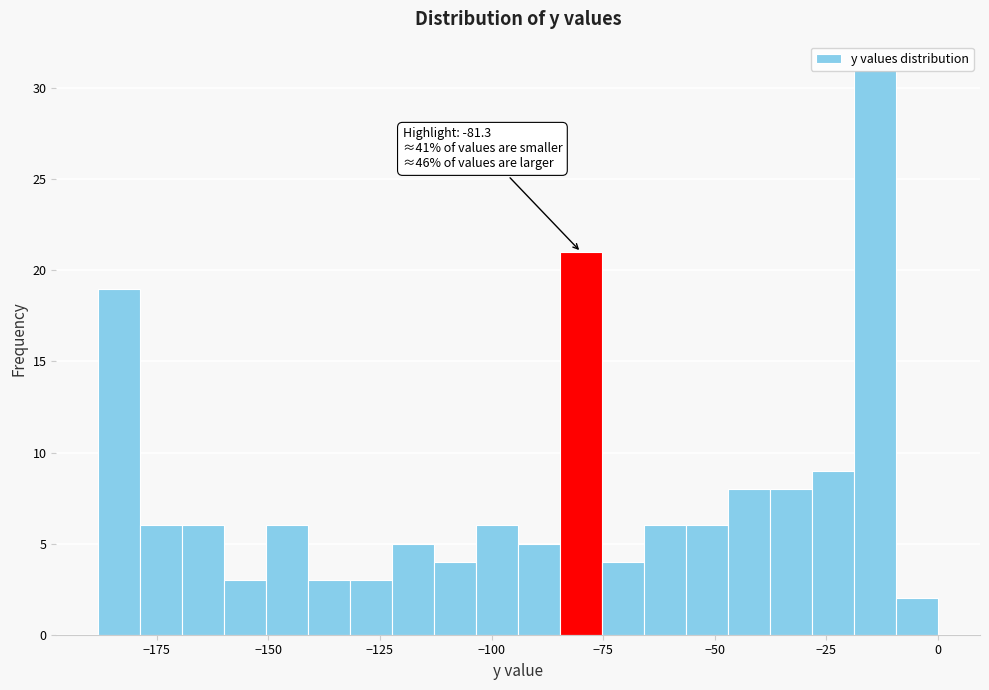

Around what value on the x-axis is the tallest bar? Give the approximate position of its centre, as read against the axis.

-15